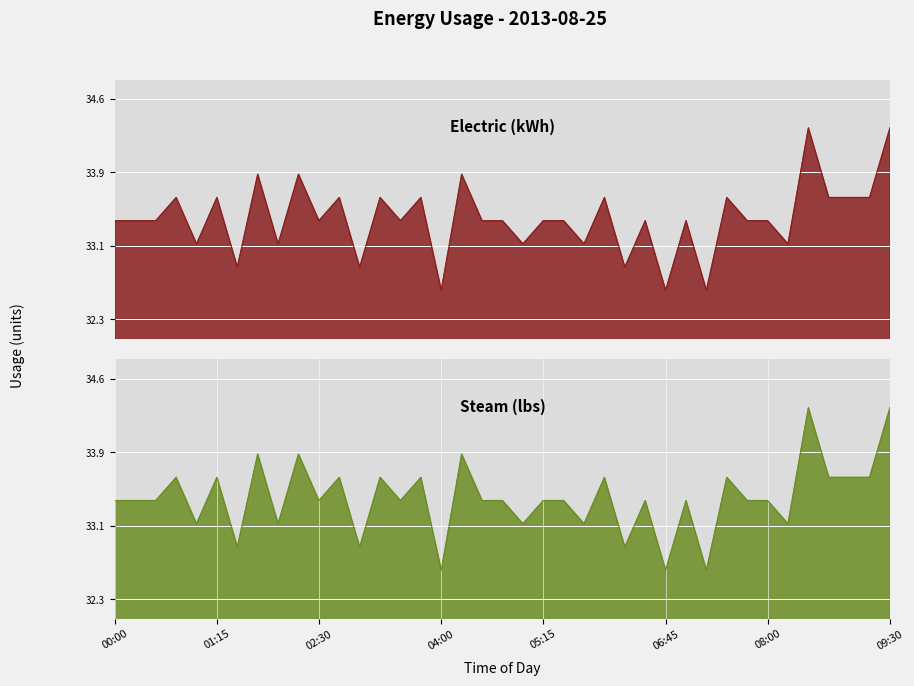

Reading left to right, what are all the values shown in this chart?

Electric (kWh): 00:00=33.4	00:15=33.4	00:30=33.4	00:45=33.6	01:00=33.1	01:15=33.6	01:30=32.9	01:45=33.8	02:00=33.1	02:15=33.8	02:30=33.4	02:45=33.6	03:00=32.9	03:15=33.6	03:30=33.4	03:45=33.6	04:00=32.6	04:15=33.8	04:30=33.4	04:45=33.4	05:00=33.1	05:15=33.4	05:30=33.4	05:45=33.1	06:00=33.6	06:15=32.9	06:30=33.4	06:45=32.6	07:00=33.4	07:15=32.6	07:30=33.6	07:45=33.4	08:00=33.4	08:15=33.1	08:30=34.3	08:45=33.6	09:00=33.6	09:15=33.6	09:30=34.3
Steam (lbs): 00:00=33.4	00:15=33.4	00:30=33.4	00:45=33.6	01:00=33.1	01:15=33.6	01:30=32.9	01:45=33.8	02:00=33.1	02:15=33.8	02:30=33.4	02:45=33.6	03:00=32.9	03:15=33.6	03:30=33.4	03:45=33.6	04:00=32.6	04:15=33.8	04:30=33.4	04:45=33.4	05:00=33.1	05:15=33.4	05:30=33.4	05:45=33.1	06:00=33.6	06:15=32.9	06:30=33.4	06:45=32.6	07:00=33.4	07:15=32.6	07:30=33.6	07:45=33.4	08:00=33.4	08:15=33.1	08:30=34.3	08:45=33.6	09:00=33.6	09:15=33.6	09:30=34.3